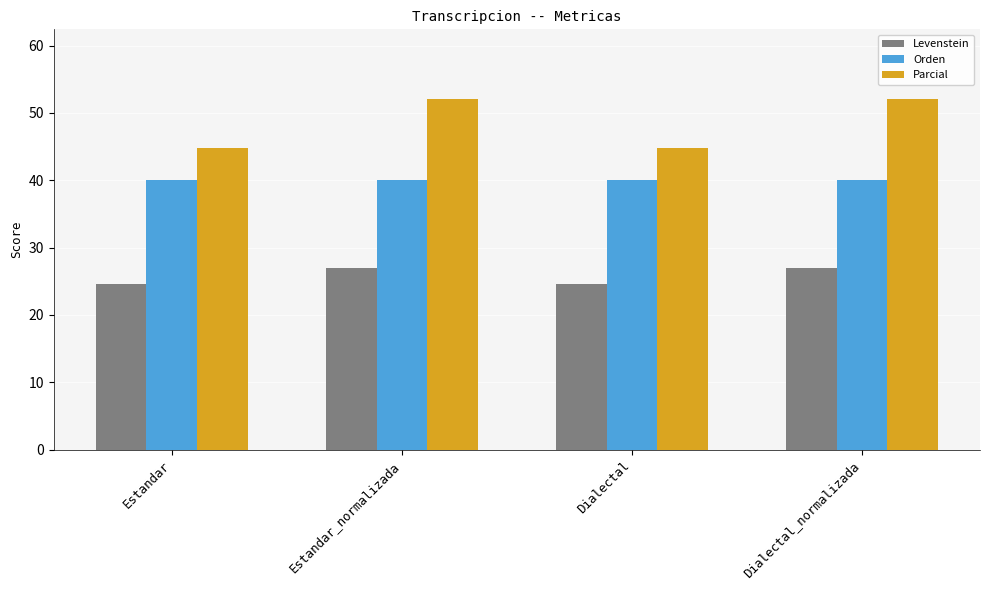

What is the difference between the highest and lowest values at Dialectal_normalizada?

25.1